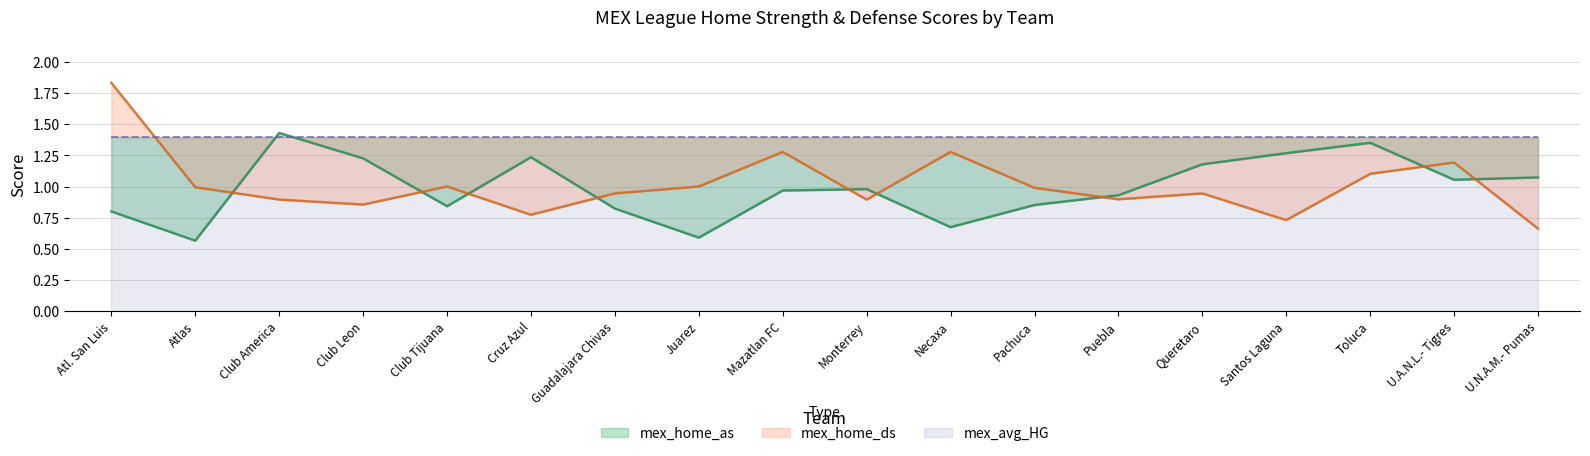

What is the value of the mex_home_as point at the 16th from the left?

1.4